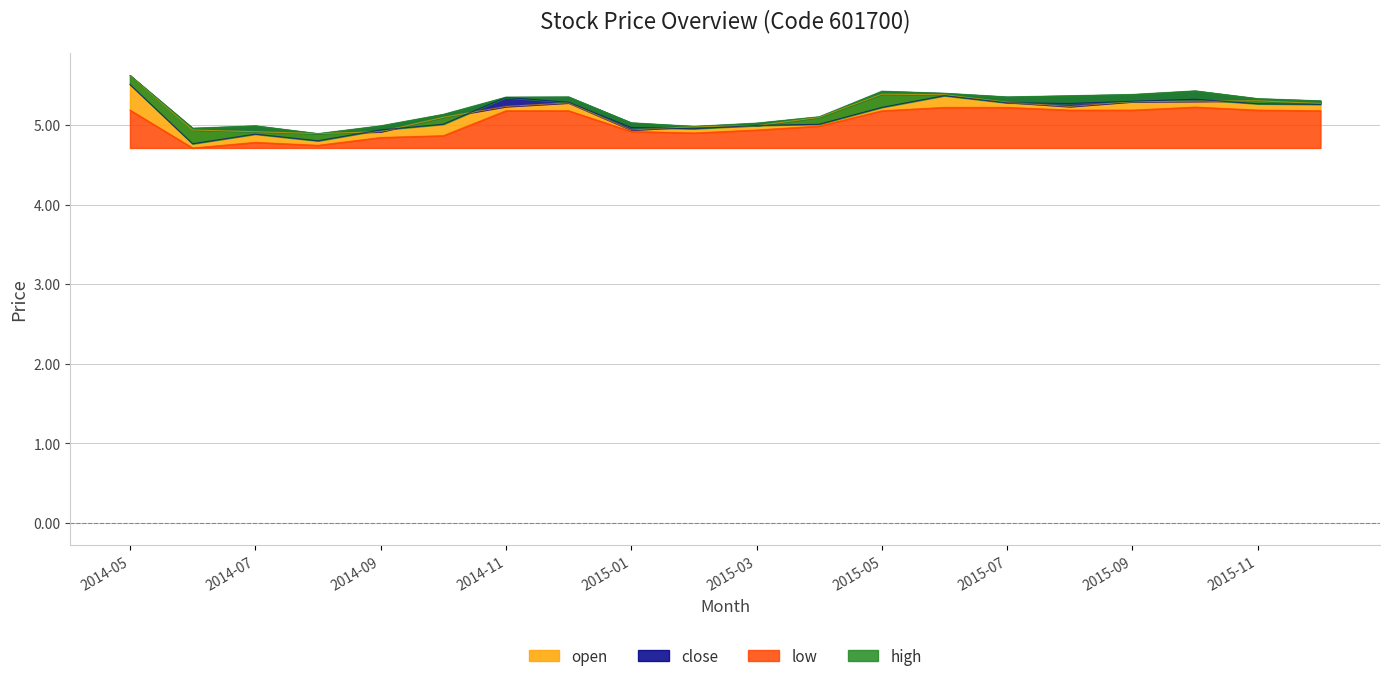

Read the open value at 2015-07.

5.3